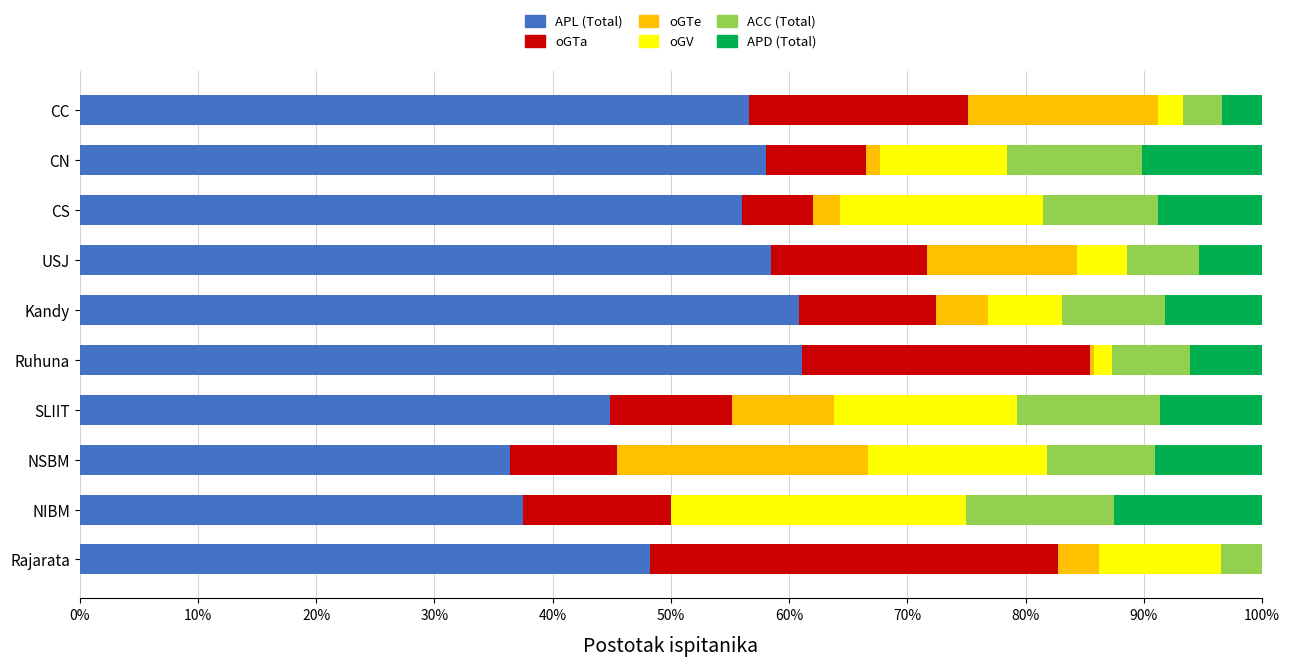

What is the highest value of the APL (Total) series?

61.1